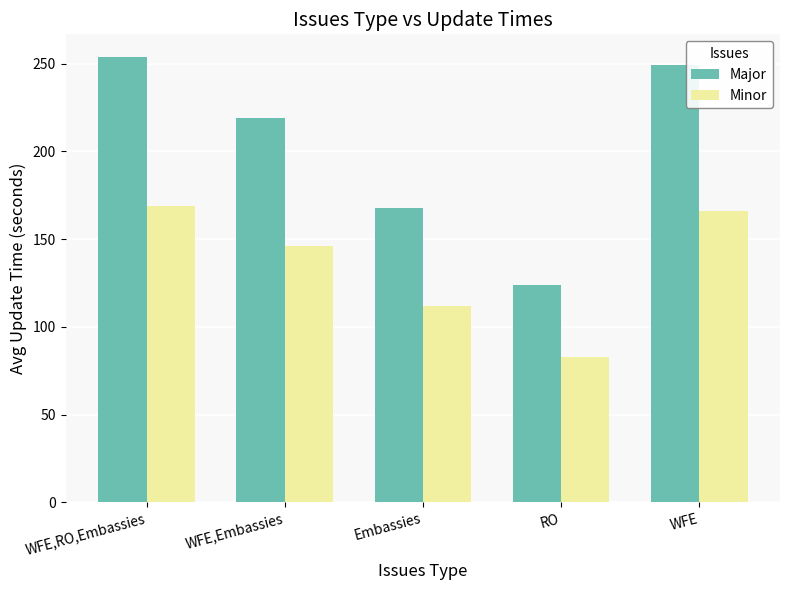

What is the difference between the Minor values at WFE,RO,Embassies and RO?

86